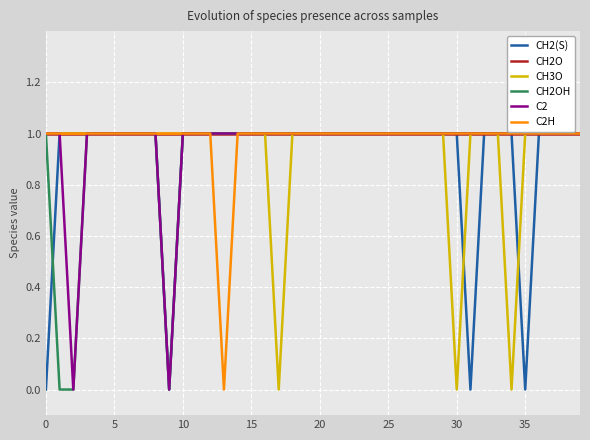

True or false: CH3O has more than 2 interior local peaks.

False